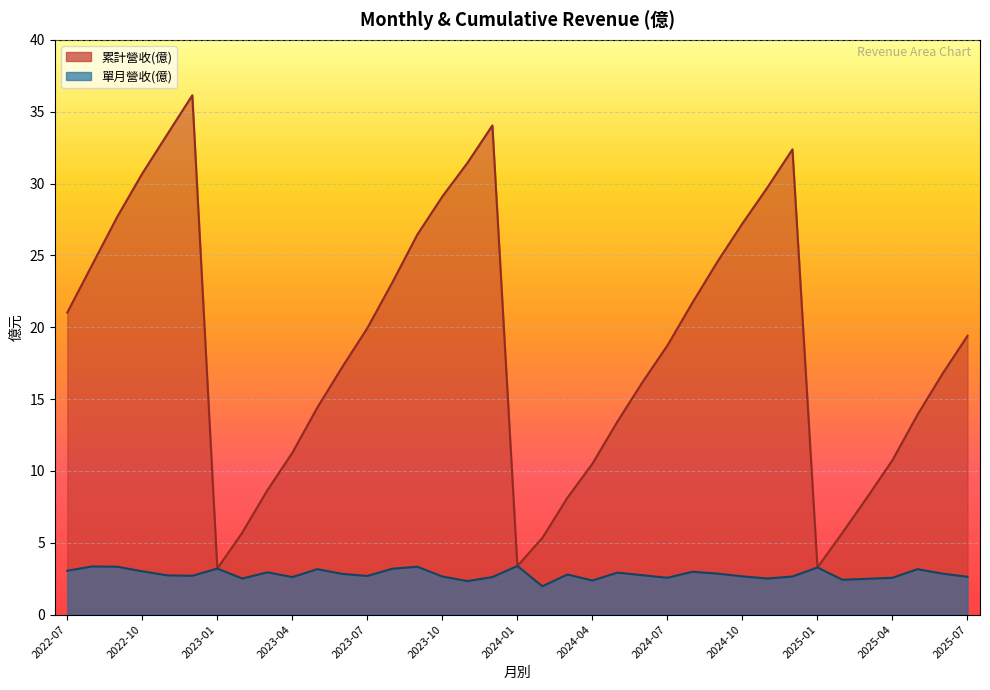

True or false: 單月營收(億) and 累計營收(億) cross at least once.

False